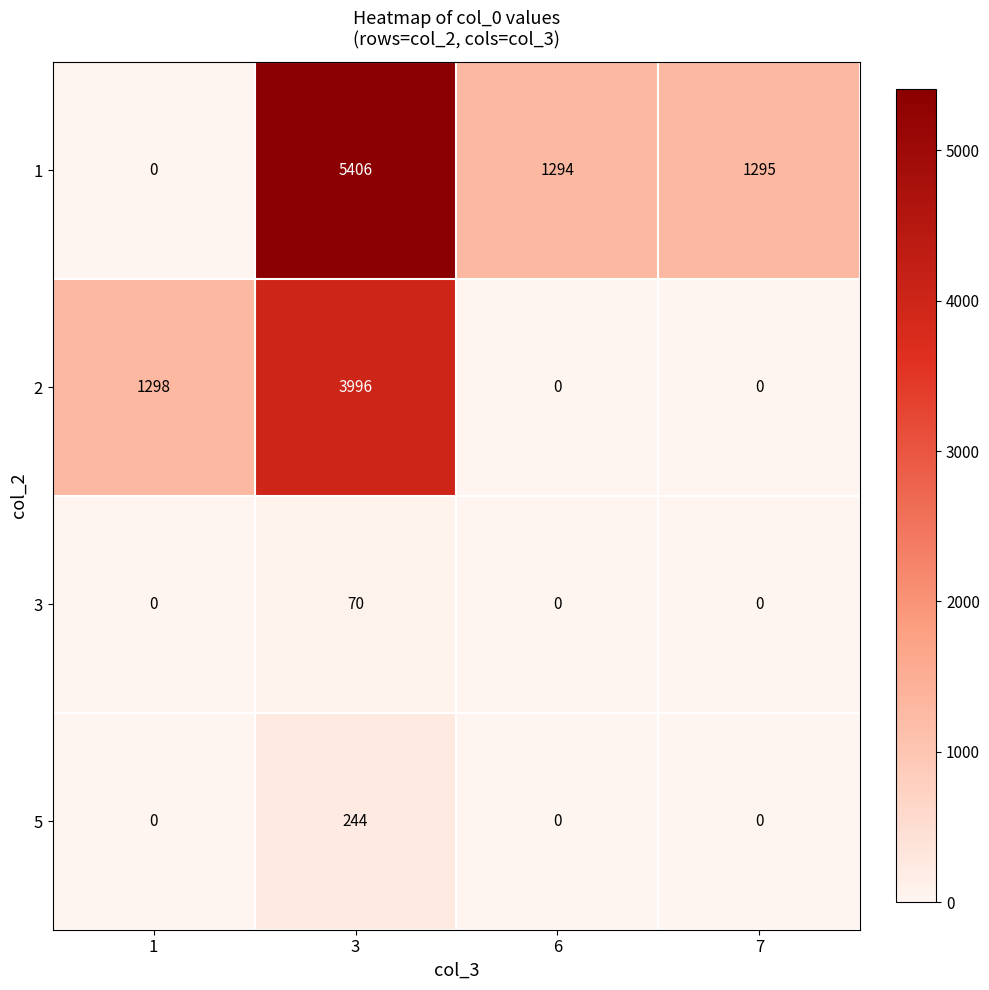

List the series in order of their peak value, highest first.

1, 2, 5, 3